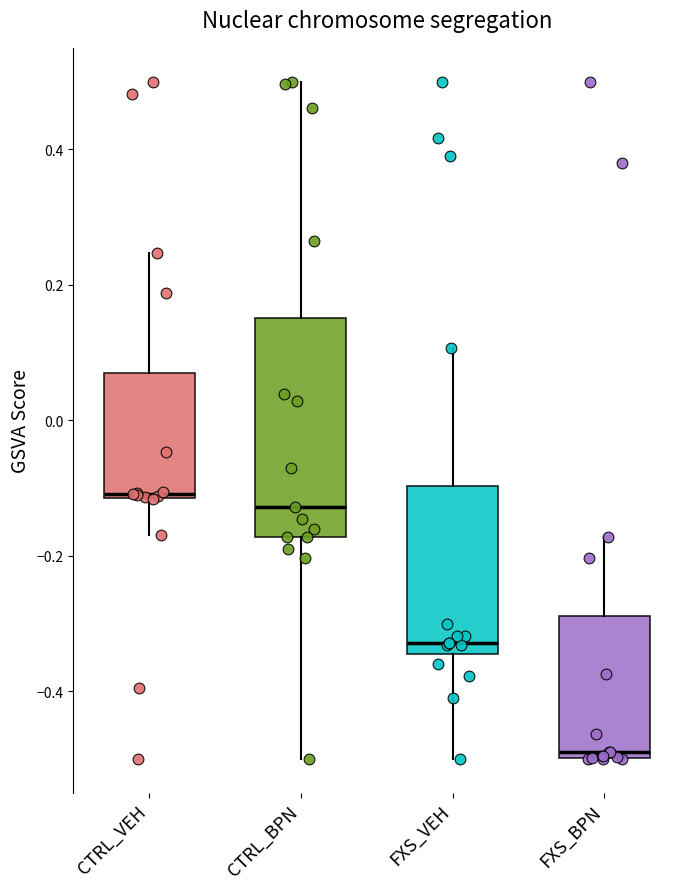

Reading left to right, transcribe this box plot: for each box, give where its median line is, the range the box spans, and where its two whiskers end, as read against the y-axis. The values are not printed on the chart, so give them approximately, as read against the axis.

CTRL_VEH: median -0.10, box -0.12 to 0.08, whiskers -0.16 to 0.24
CTRL_BPN: median -0.12, box -0.18 to 0.16, whiskers -0.50 to 0.50
FXS_VEH: median -0.32, box -0.34 to -0.10, whiskers -0.50 to 0.10
FXS_BPN: median -0.48, box -0.50 to -0.28, whiskers -0.50 to -0.18